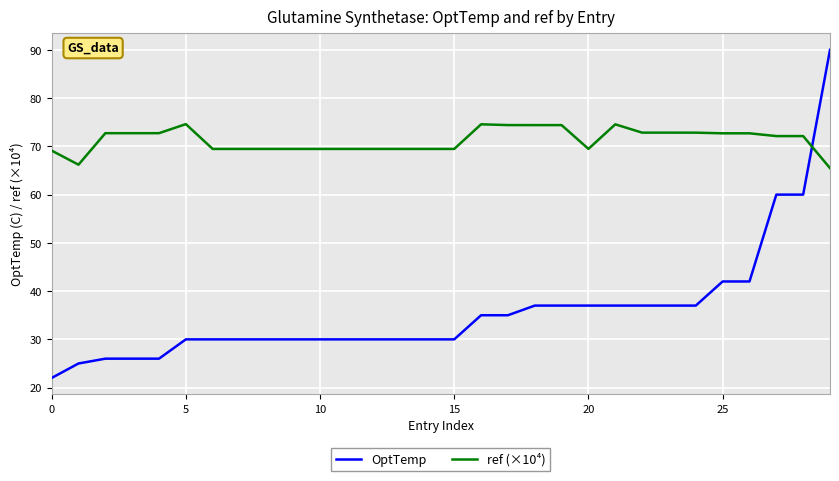

What is the difference between the maximum and minimum values in the OptTemp series?

68.0